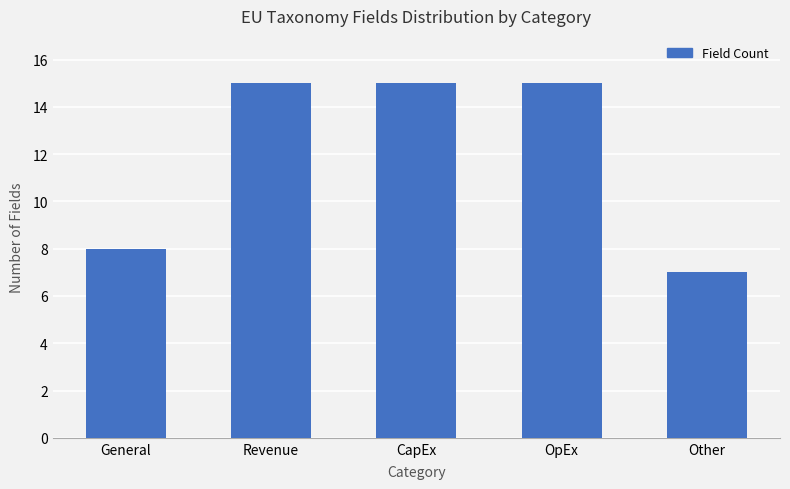

What is the difference between the maximum and minimum values?

8